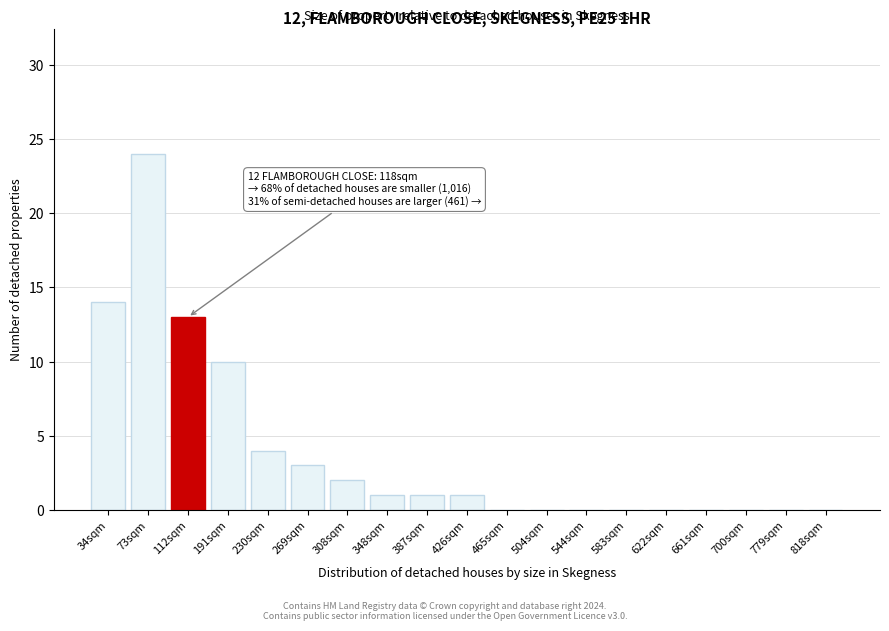

Reading left to right, transcribe all the data shown in this chart.

34sqm=14	73sqm=24	112sqm=13	191sqm=10	230sqm=4	269sqm=3	308sqm=2	348sqm=1	387sqm=1	426sqm=1	465sqm=0	504sqm=0	544sqm=0	583sqm=0	622sqm=0	661sqm=0	700sqm=0	779sqm=0	818sqm=0